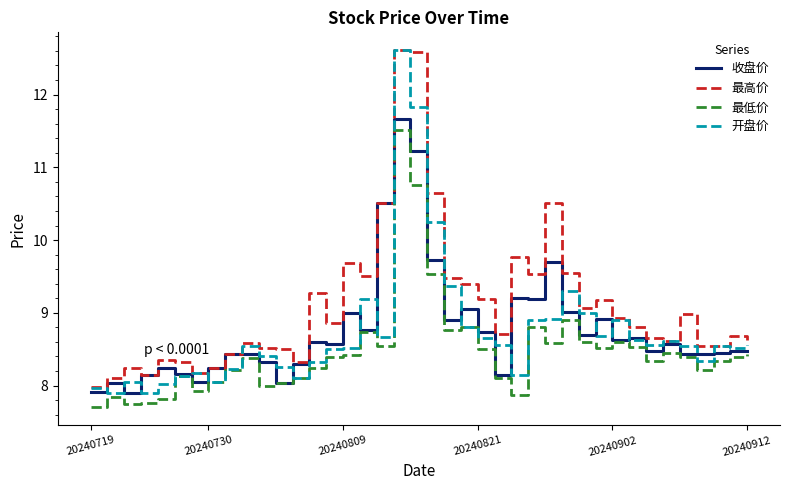

Count the number of categories in the chart.

40